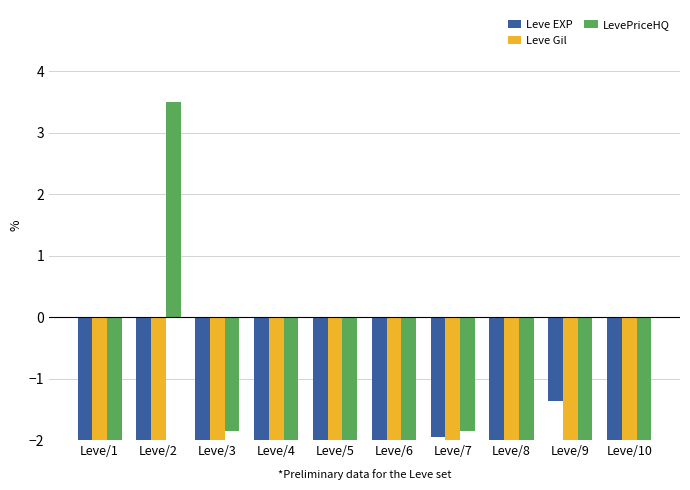

Rank the series at Leve/4 from lowest to highest value.

Leve Gil, LevePriceHQ, Leve EXP